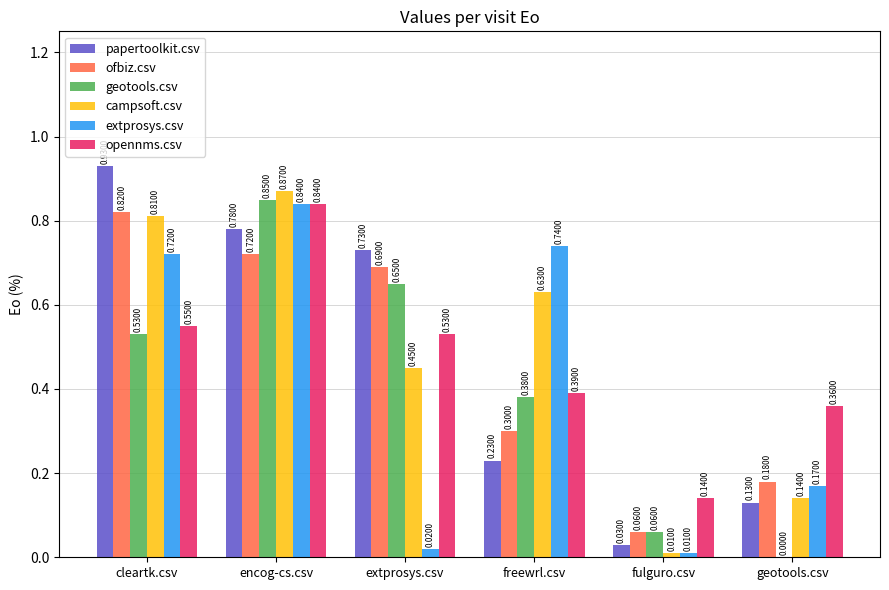

What is the sum of all geotools.csv values?

2.5